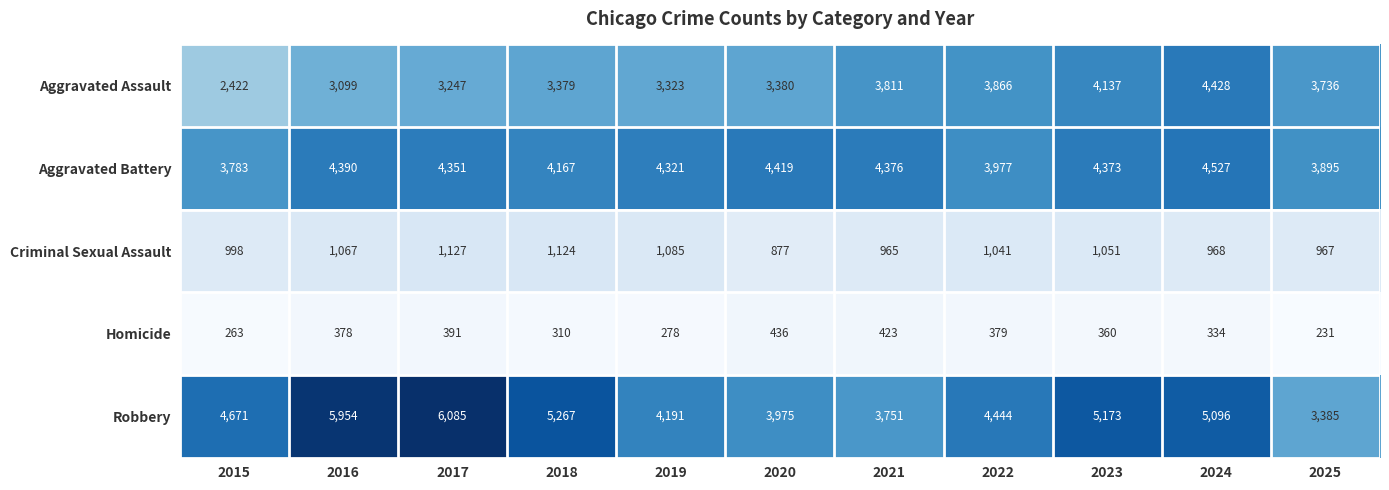

What is the greatest value displayed?

6085